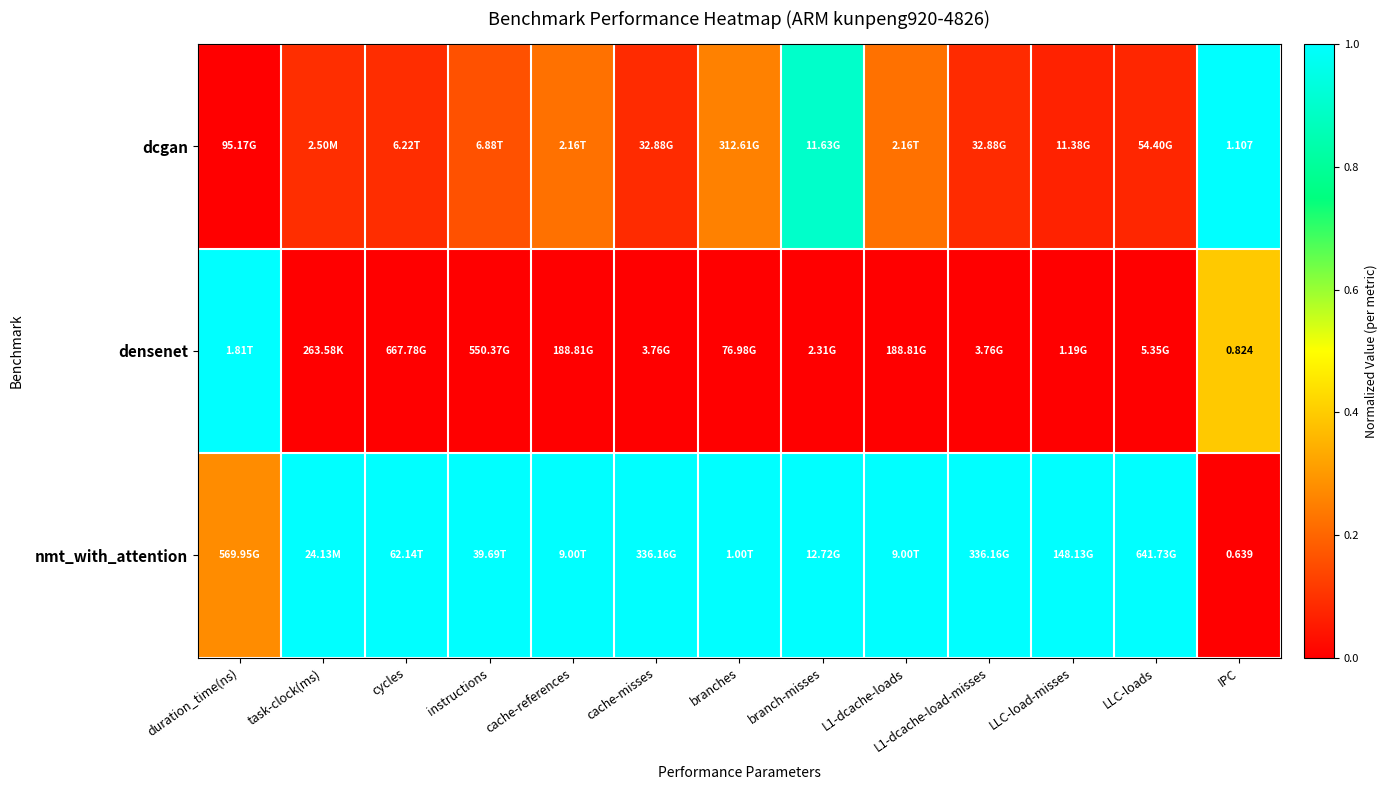

The value of nmt_with_attention at LLC-loads is 1.0. True or false?

True